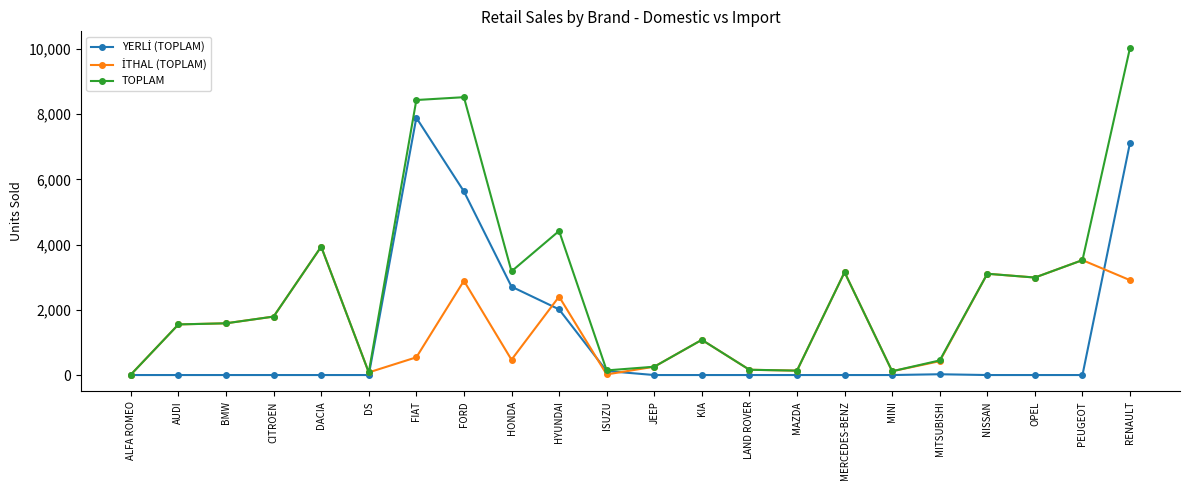

Which label corresponds to the largest value in the chart?

RENAULT